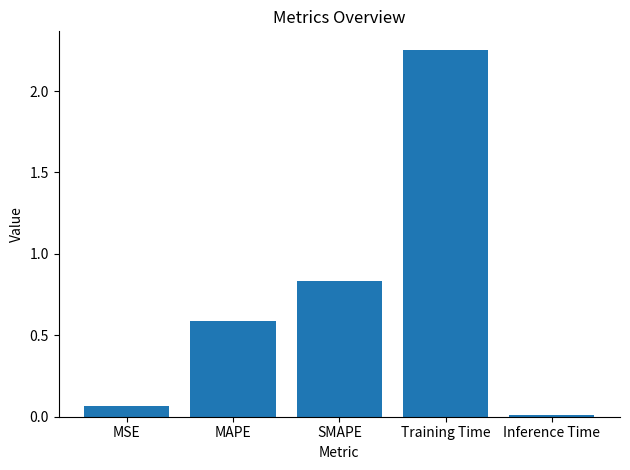

At which category does the chart reach its minimum across all series?

Inference Time